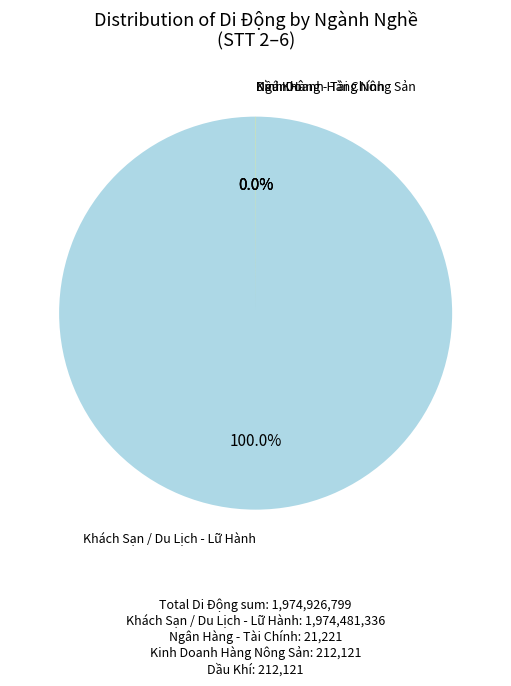

Is there any slice that represents more than half of the pie?

Yes